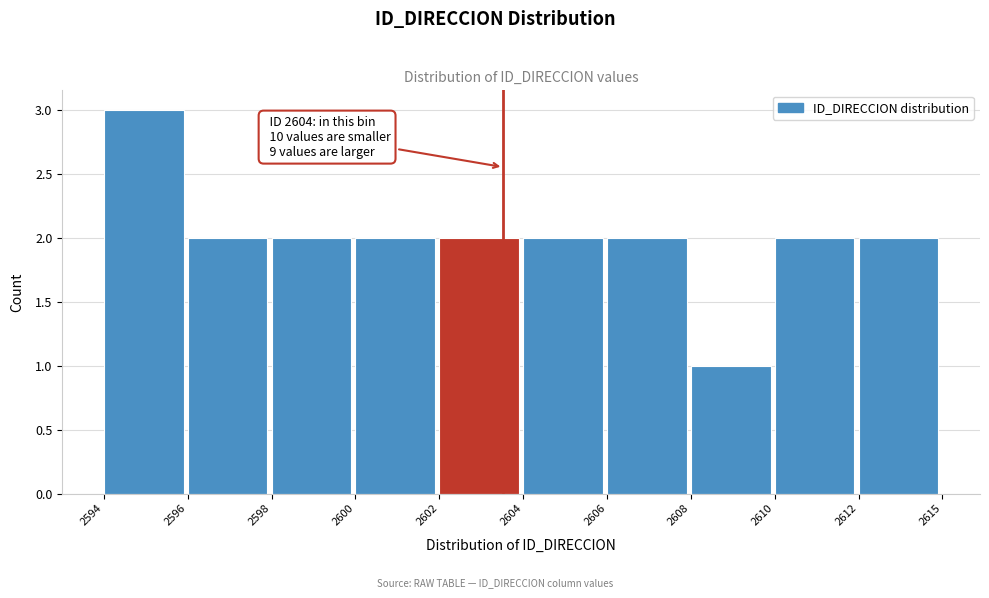

Reading left to right, extract all data points from this chart.

2594=3	2596=2	2598=2	2600=2	2602=2	2604=2	2606=2	2608=1	2610=2	2612=2